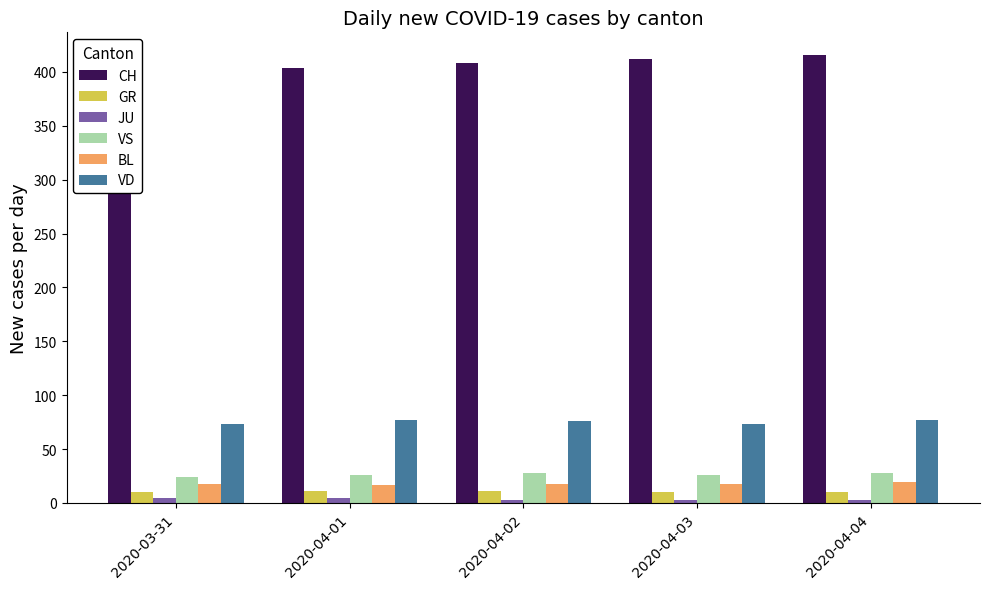

Reading left to right, list all the values displayed in this chart.

CH: 2020-03-31=375	2020-04-01=404	2020-04-02=408	2020-04-03=412	2020-04-04=416
GR: 2020-03-31=10	2020-04-01=11	2020-04-02=11	2020-04-03=10	2020-04-04=10
JU: 2020-03-31=5	2020-04-01=5	2020-04-02=3	2020-04-03=3	2020-04-04=3
VS: 2020-03-31=24	2020-04-01=26	2020-04-02=28	2020-04-03=26	2020-04-04=28
BL: 2020-03-31=18	2020-04-01=17	2020-04-02=18	2020-04-03=18	2020-04-04=19
VD: 2020-03-31=73	2020-04-01=77	2020-04-02=76	2020-04-03=73	2020-04-04=77